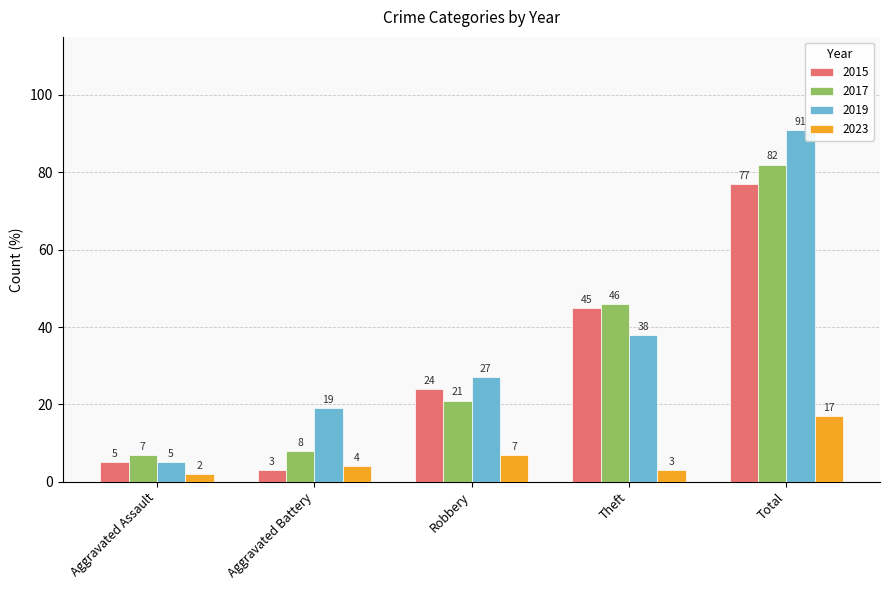

What is the smallest value displayed?

2